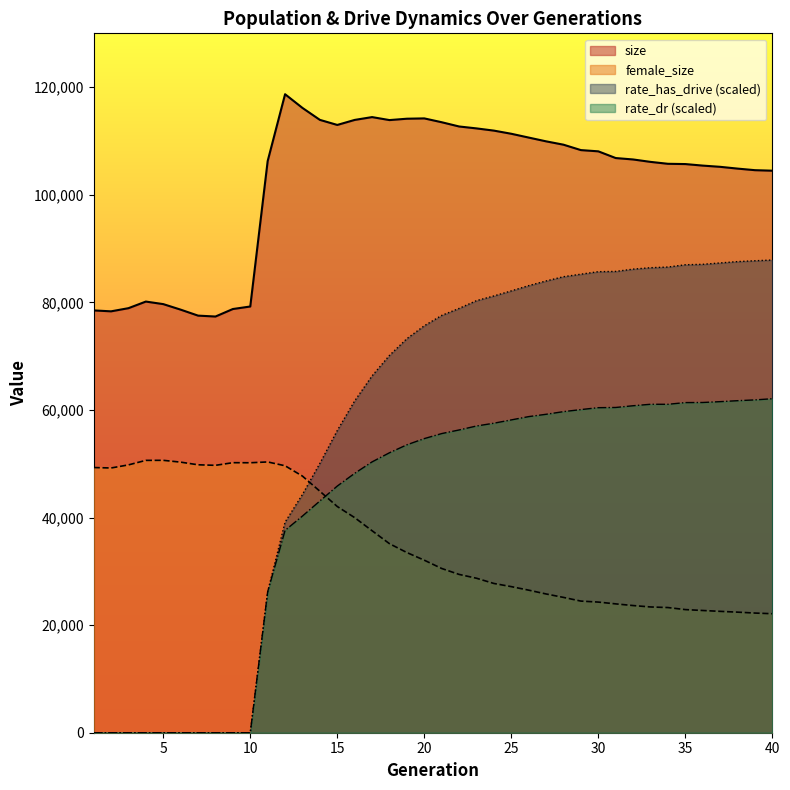

At how many categories does at least one series exceed 73391?

40